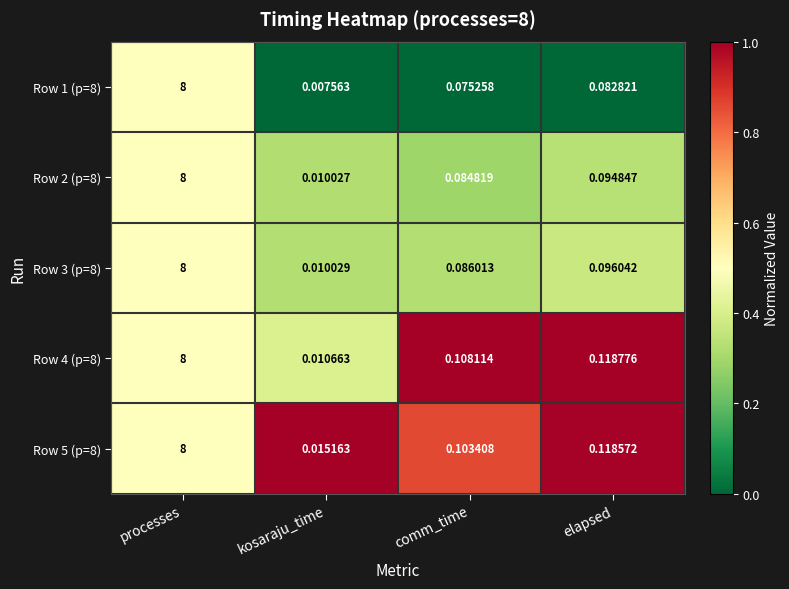

At how many categories does at least one series exceed 0?

4